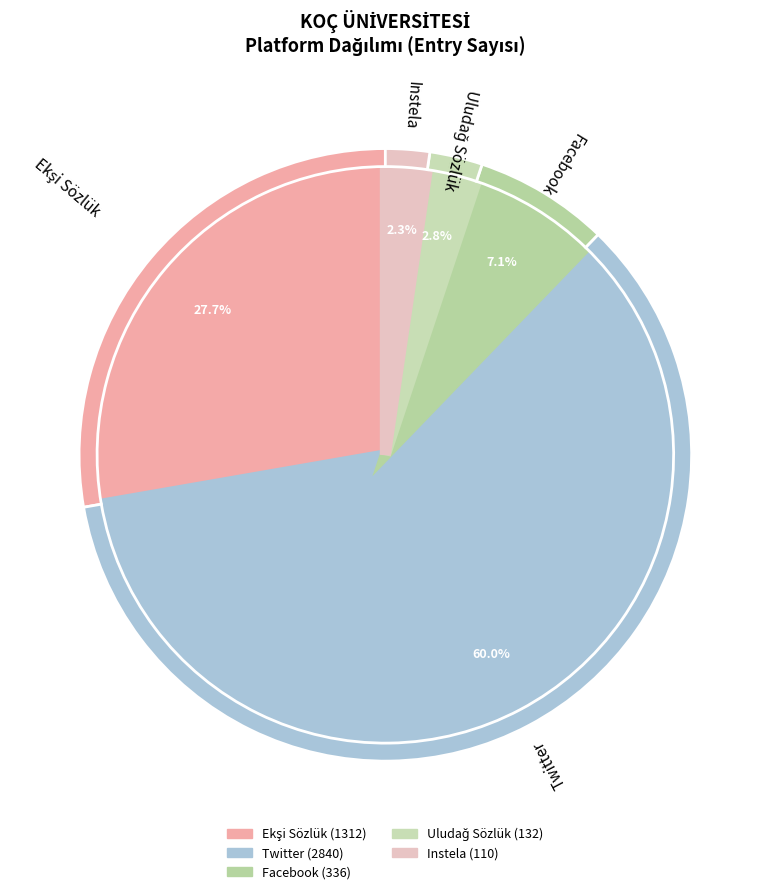

To the nearest percent, what is the difference between the largest and smallest slice percentages?

58%